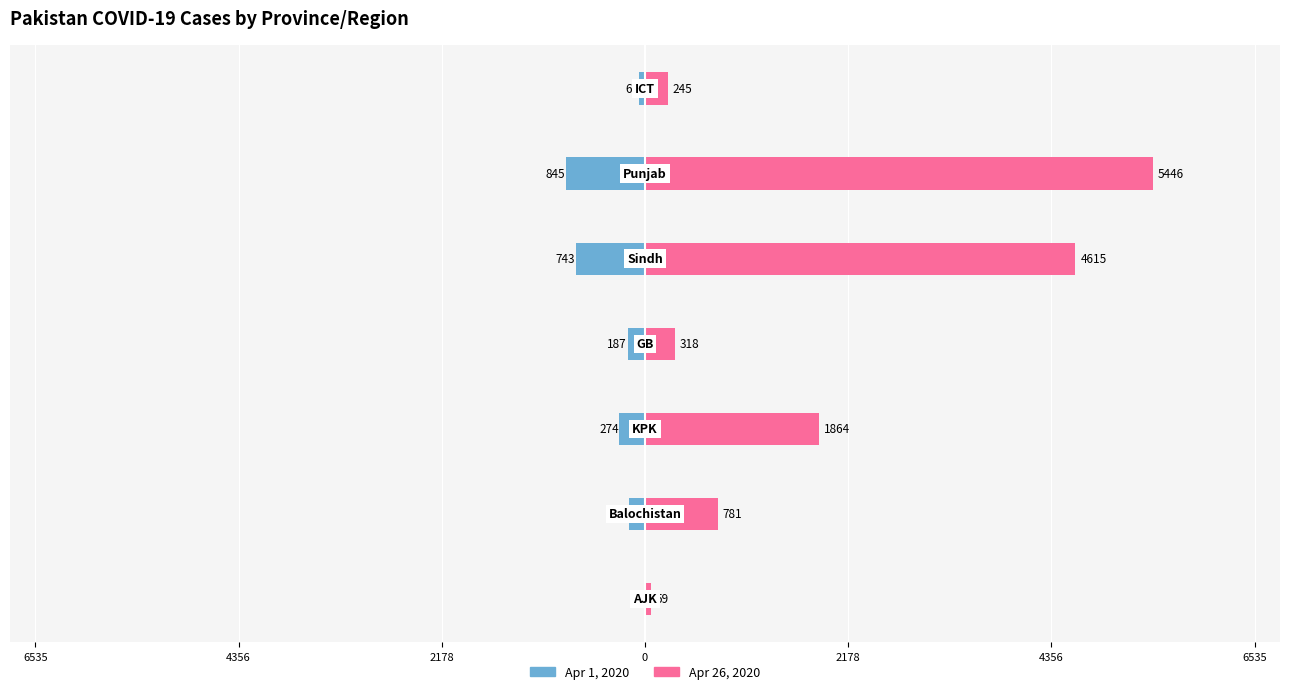

How many values in the Apr 1, 2020 series are below -187?

3